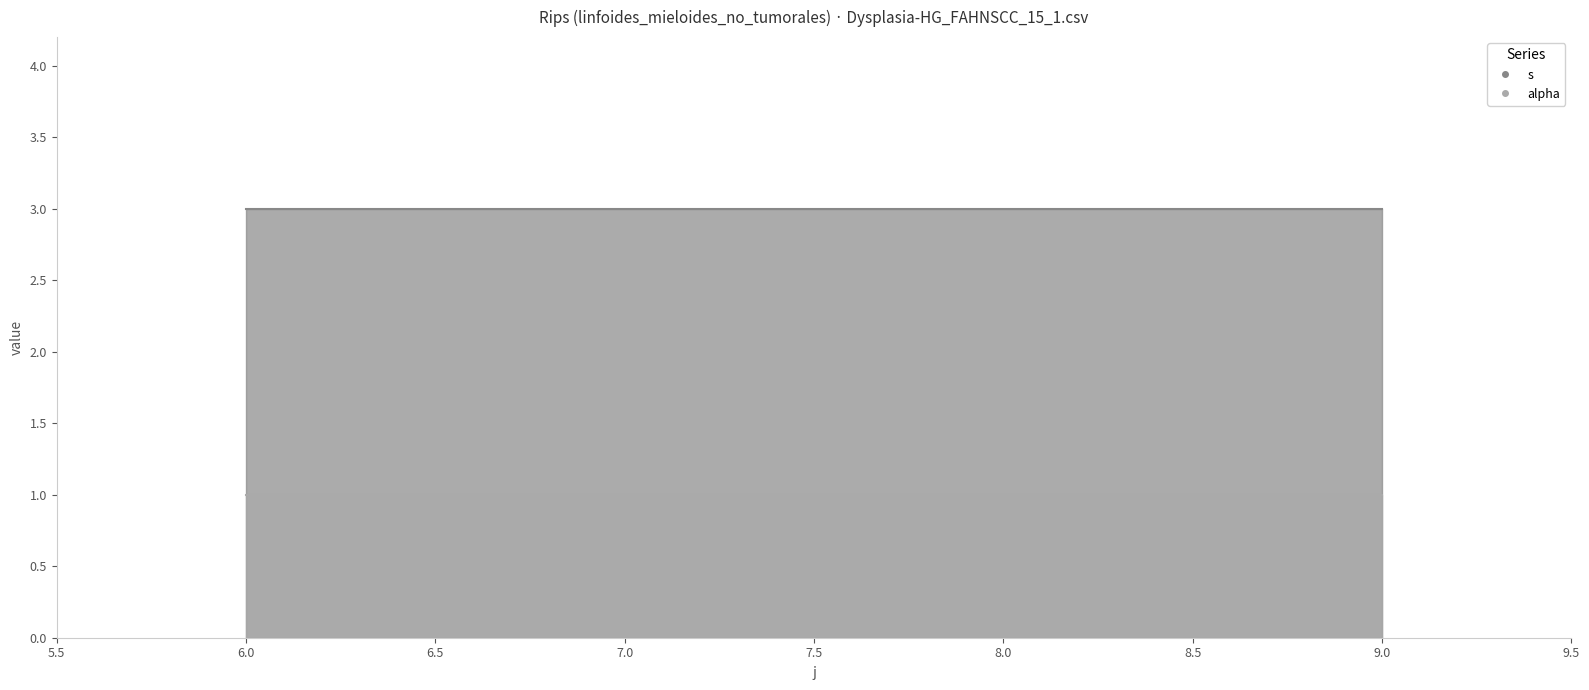

What is the highest value of the alpha series?

1